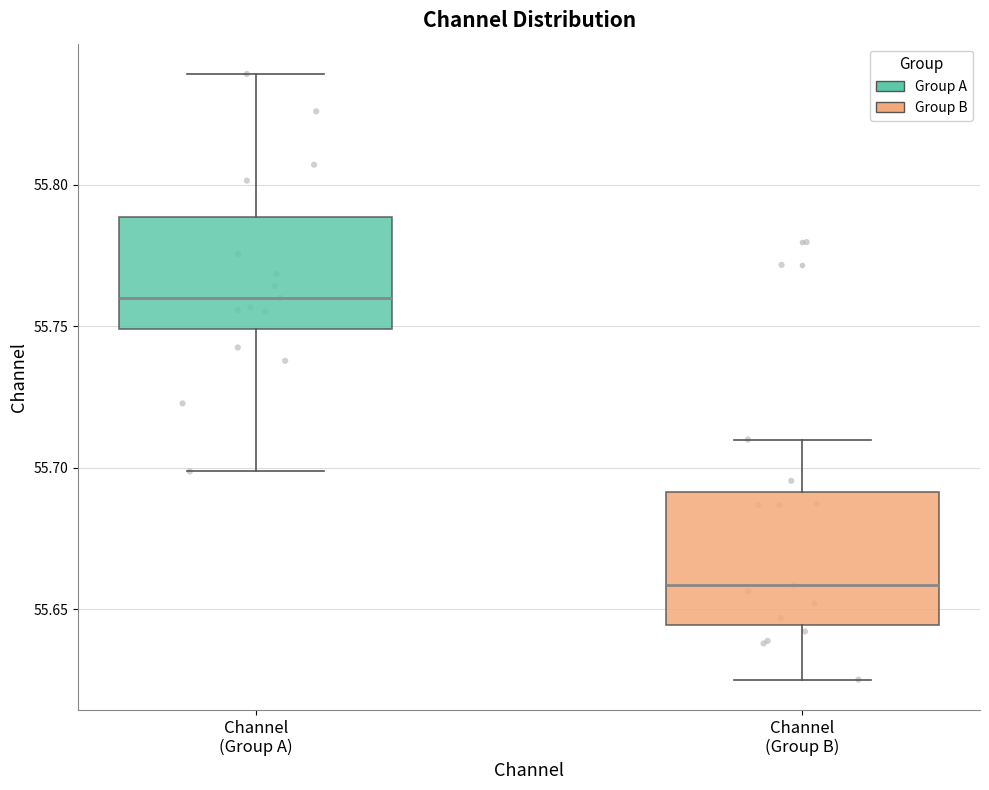

Which box has the highest median line?

Channel (Group A)